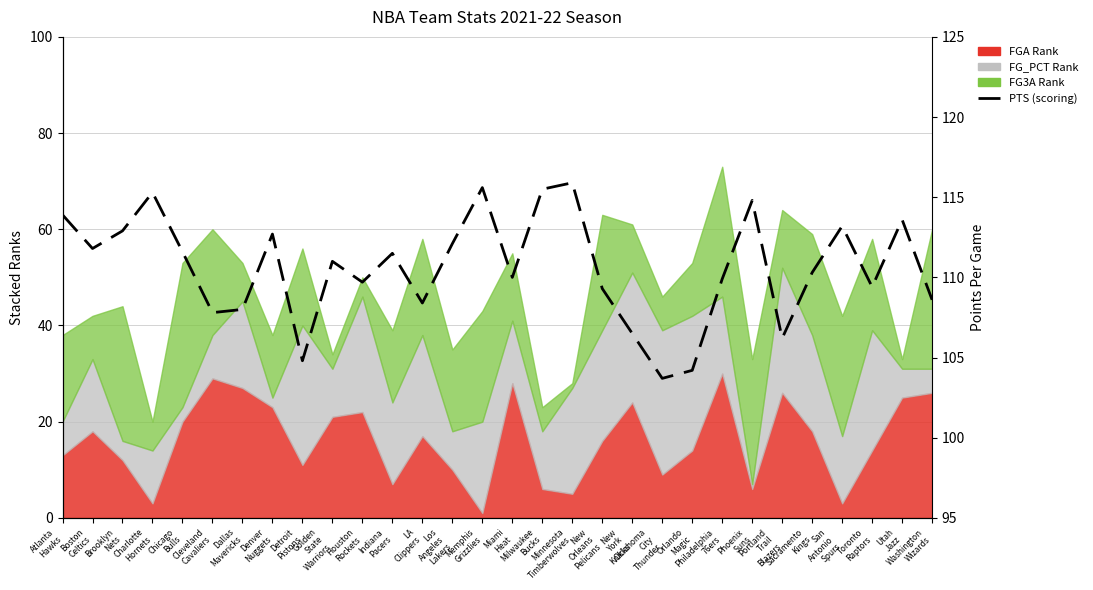

Reading left to right, extract all data points from this chart.

113.9	111.8	112.9	115.3	111.6	107.8	108.0	112.7	104.8	111.0	109.7	111.5	108.4	112.1	115.6	110.0	115.5	115.9	109.3	106.5	103.7	104.2	109.9	114.8	106.2	110.3	113.2	109.4	113.6	108.6